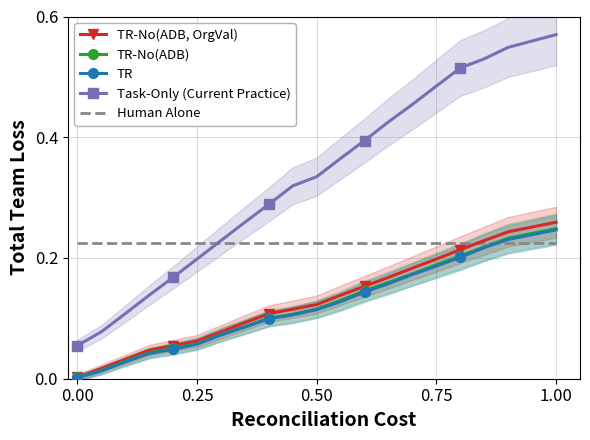

What is the difference between the maximum and second lowest values in the TR-No(ADB, OrgVal) series?

0.2